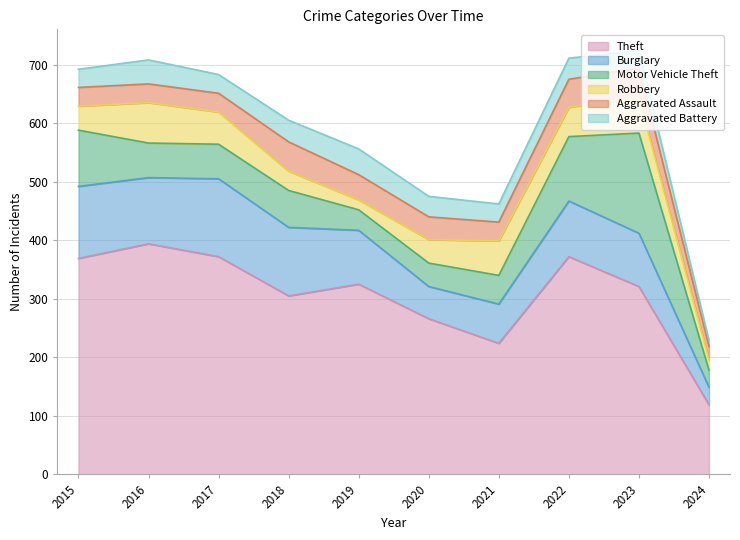

True or false: Robbery has a value of 17 at 2019.

True